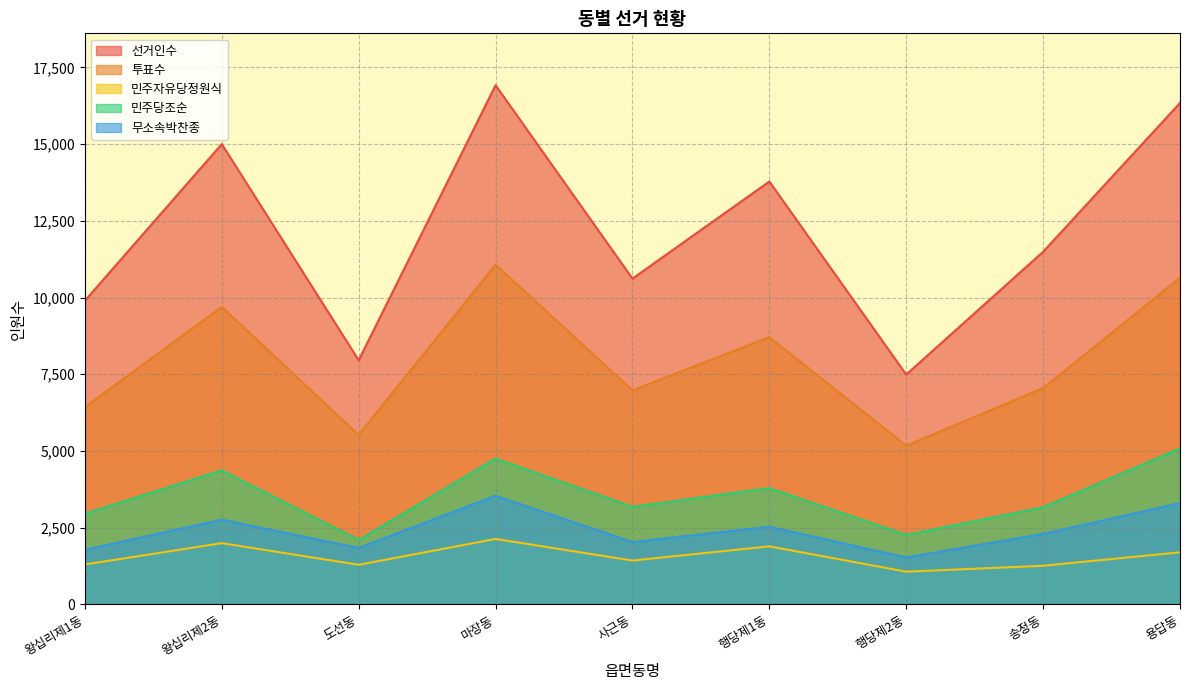

Which series has the largest range (max minus min)?

선거인수